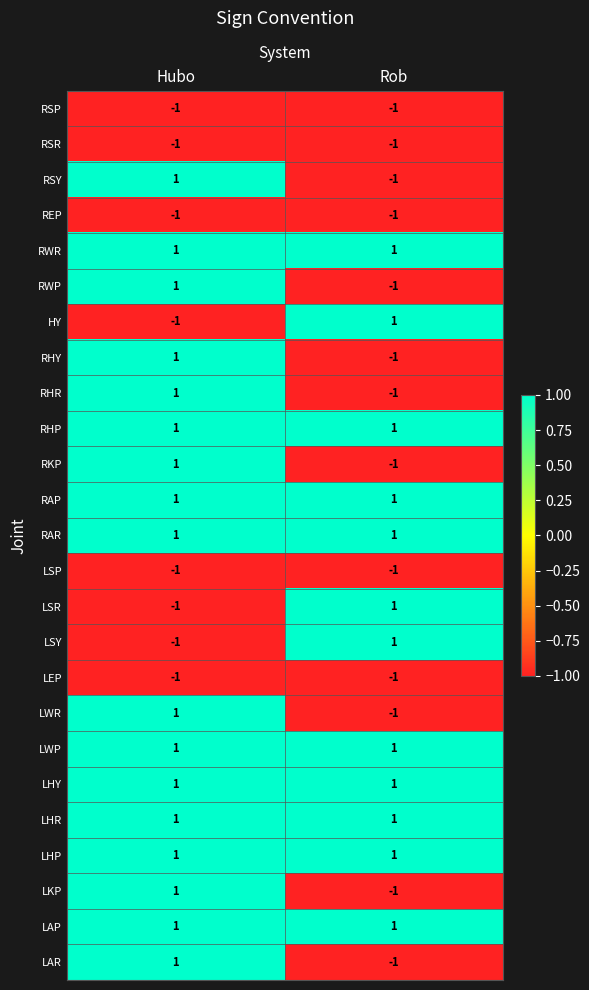

The REP series shows 0 at Rob. True or false?

False